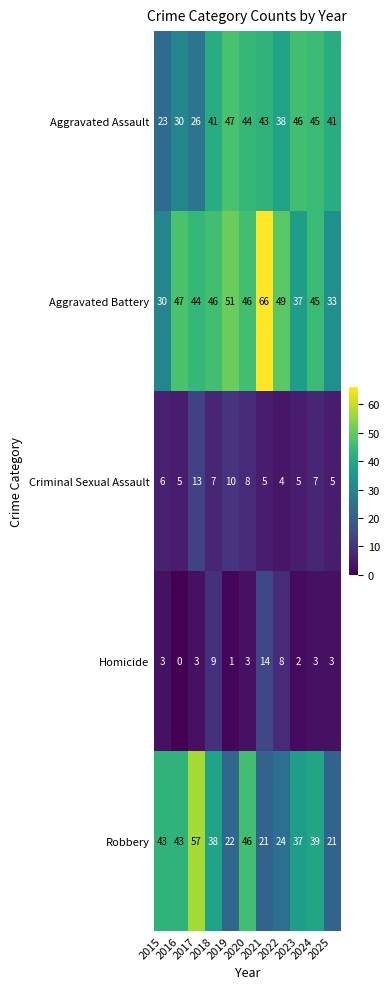

Rank the series by their maximum value, from highest to lowest.

Aggravated Battery, Robbery, Aggravated Assault, Homicide, Criminal Sexual Assault